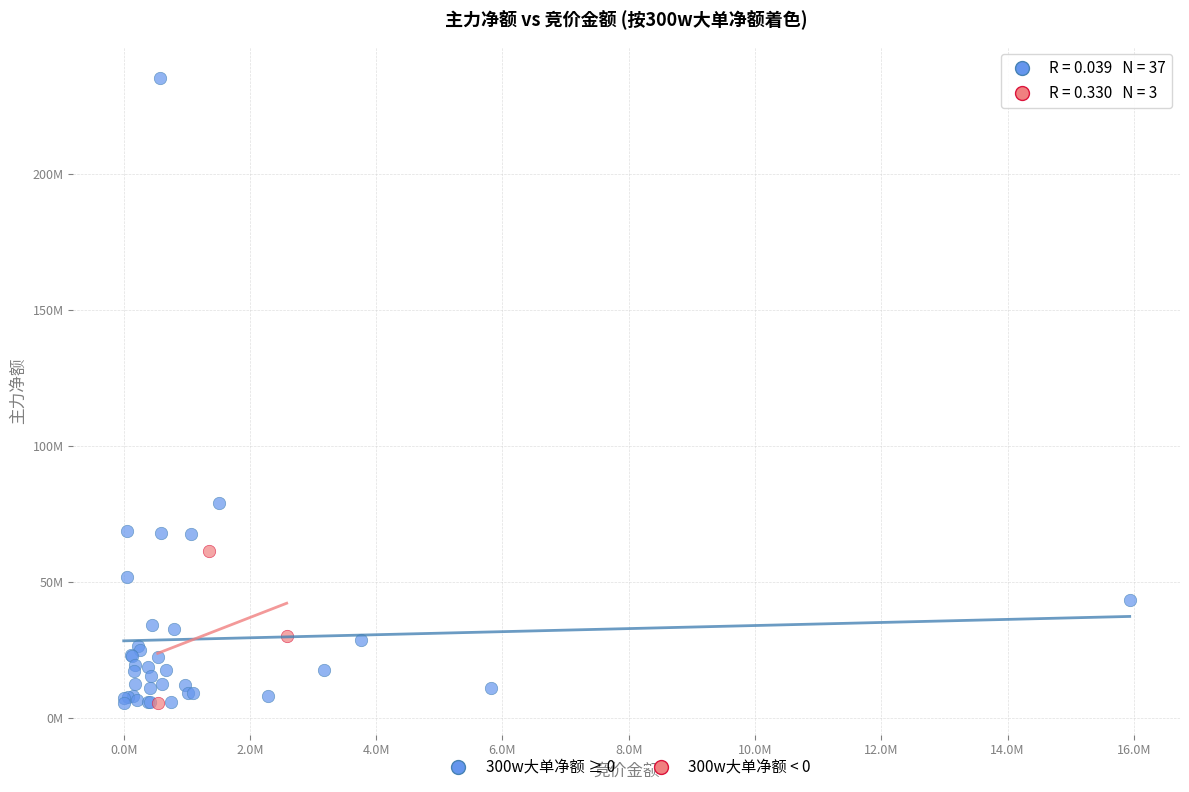

Which series has the largest Y range (max minus min)?

300w大单净额 ≥ 0